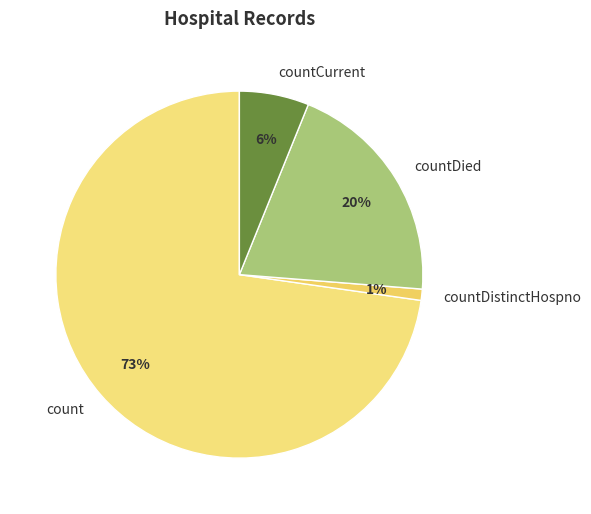

Is the sum of countDied and count greater than half?

Yes